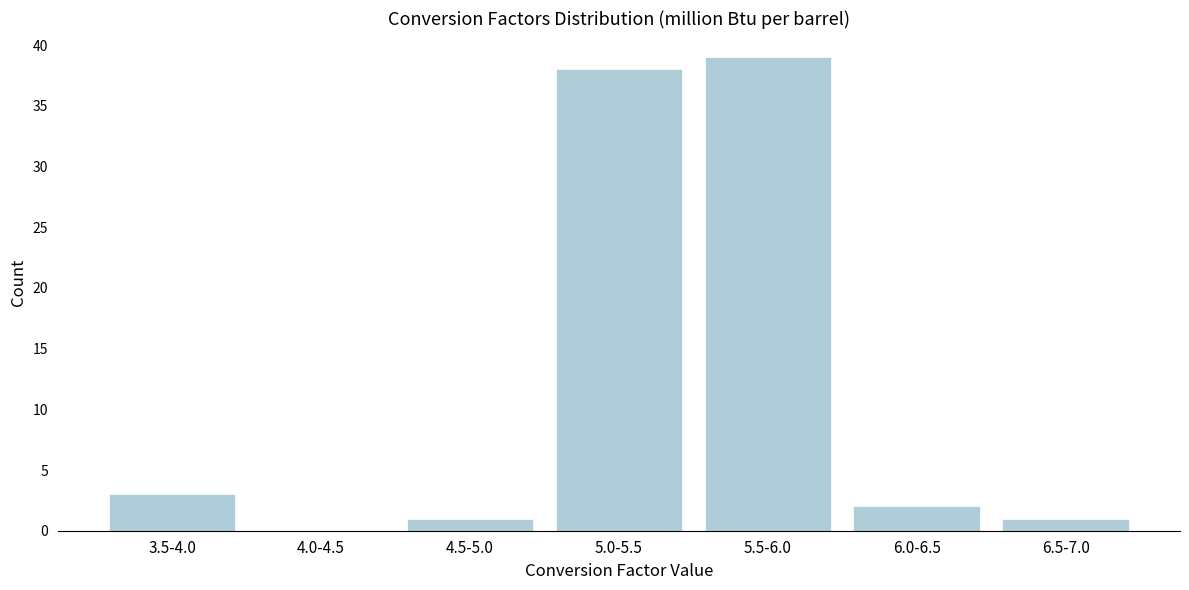

Reading left to right, list all the values displayed in this chart.

3.5-4.0=3	4.0-4.5=0	4.5-5.0=1	5.0-5.5=38	5.5-6.0=39	6.0-6.5=2	6.5-7.0=1